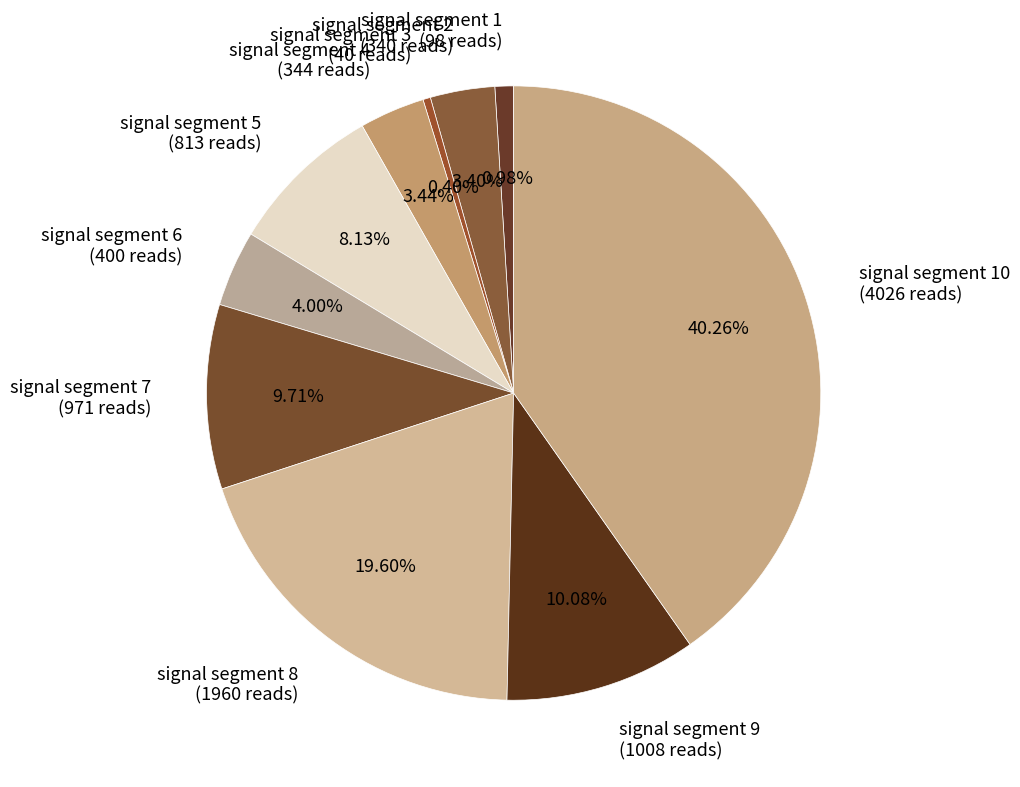

Count the number of slices in the pie.

10